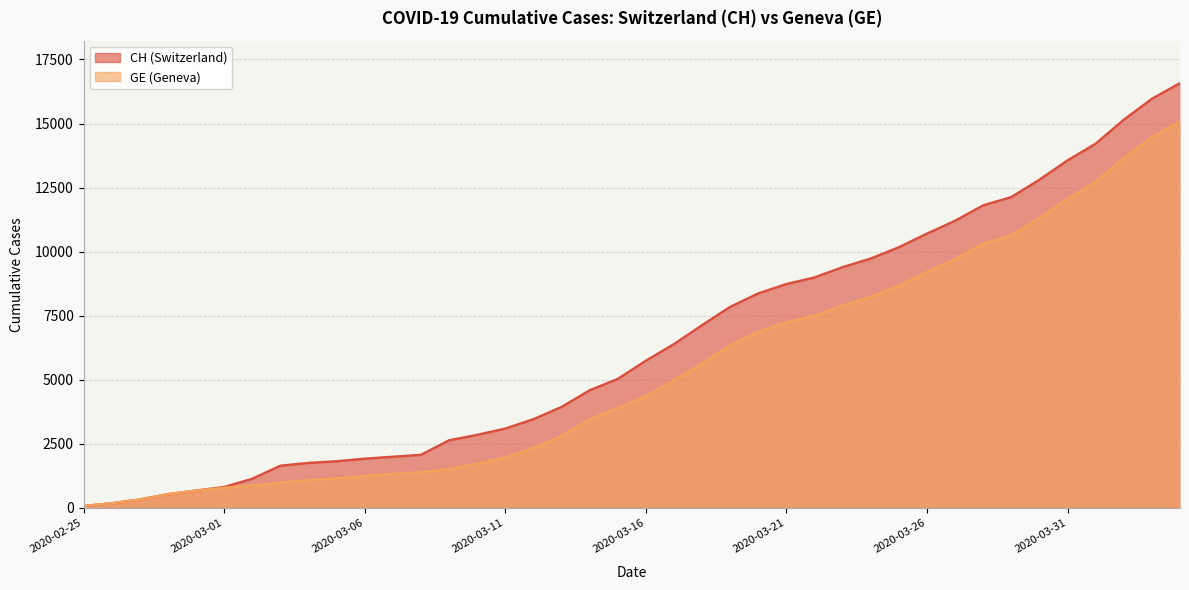

Reading left to right, what are all the values shown in this chart?

CH: 72	178	326	533	673	812	1135	1644	1753	1817	1917	1994	2067	2635	2847	3093	3458	3936	4586	5030	5741	6388	7128	7842	8368	8733	8990	9392	9729	10168	10700	11201	11804	12126	12804	13558	14211	15144	15961	16574
GE: 72	178	326	533	673	782	870	978	1085	1149	1246	1323	1396	1509	1721	1967	2332	2800	3450	3894	4359	4976	5631	6345	6871	7236	7493	7895	8232	8671	9203	9704	10307	10629	11307	12061	12714	13647	14464	15077